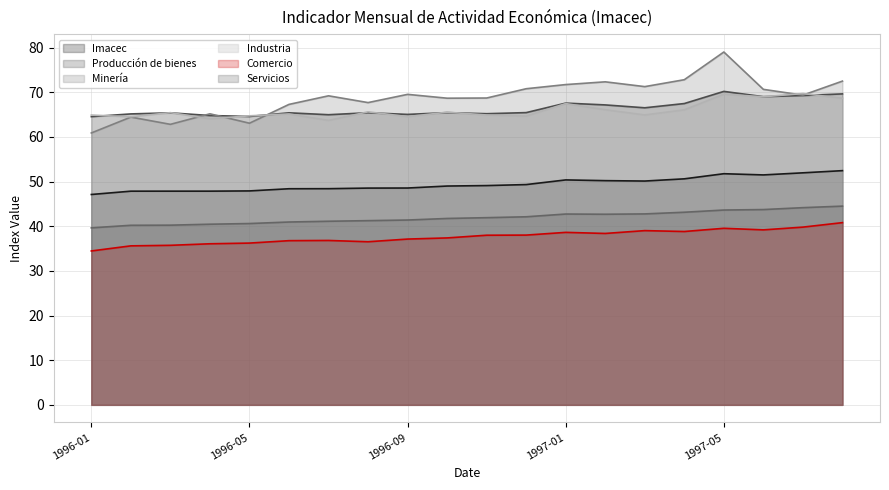

What is the label of the 4th point from the right?

1997-05